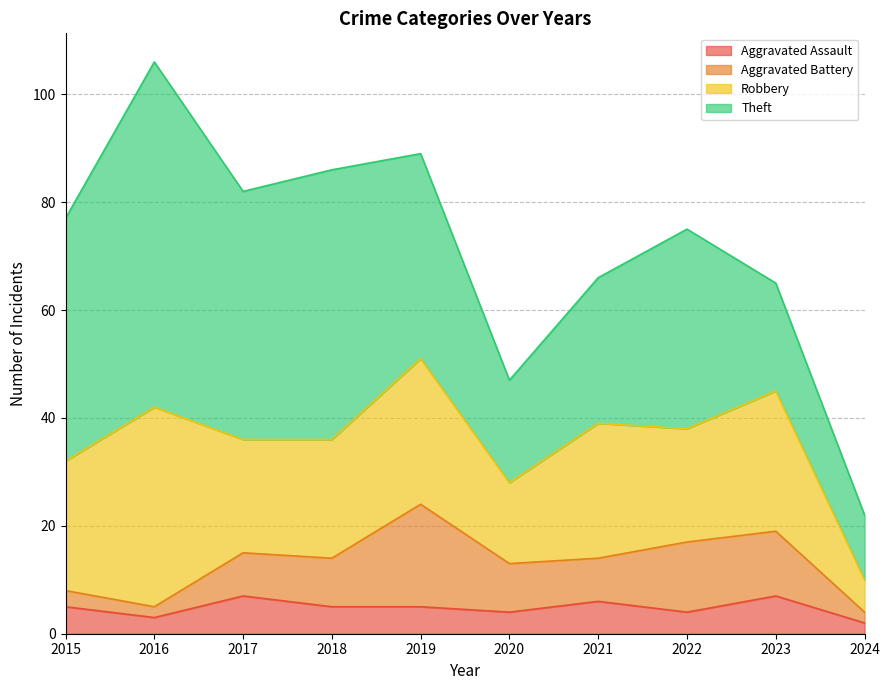

Which series has the largest range (max minus min)?

Theft